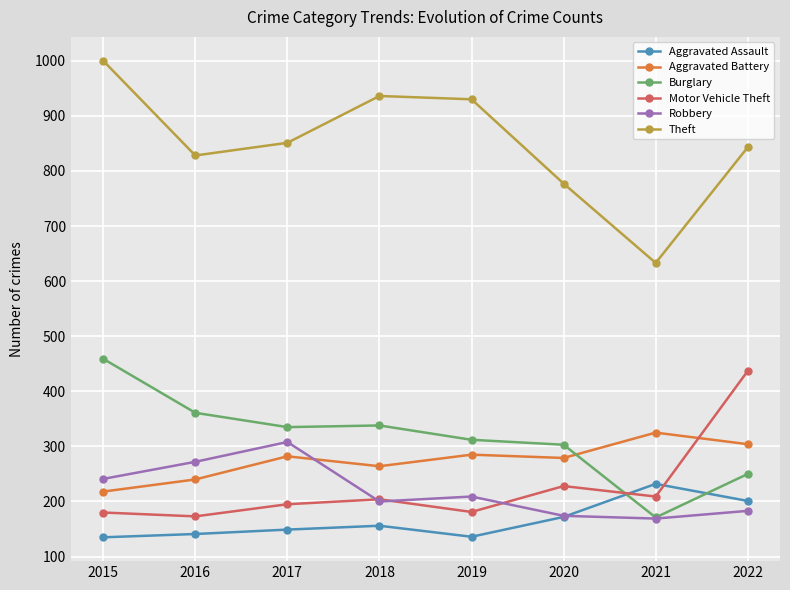

At how many categories does at least one series exceed 525?

8